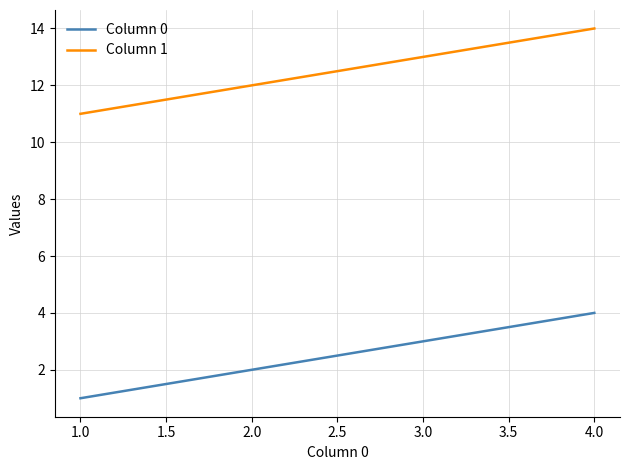

True or false: Column 0 and Column 1 intersect in this chart.

False